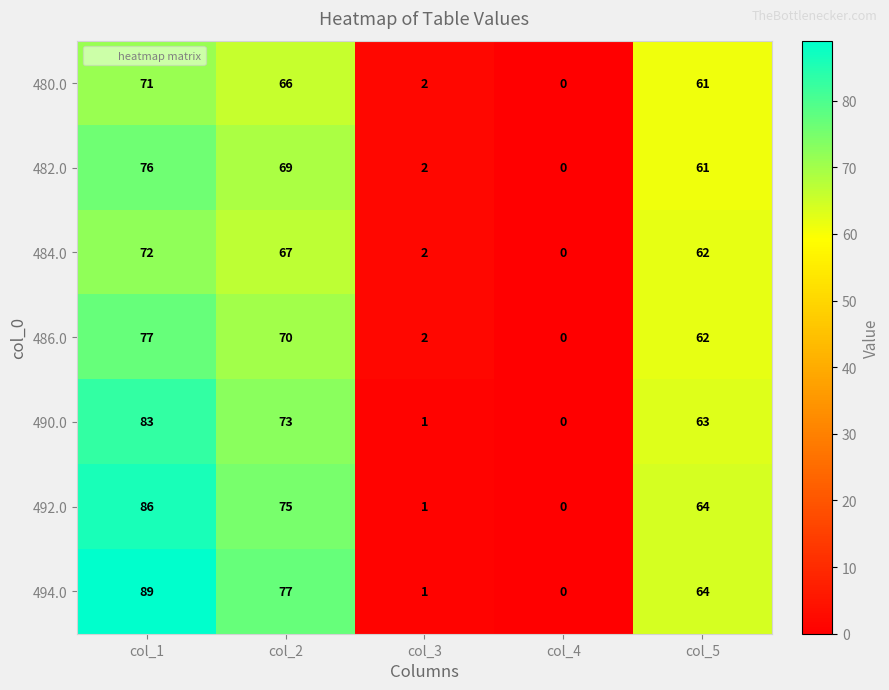

What is the difference between the 480.0 values at col_2 and col_4?

66